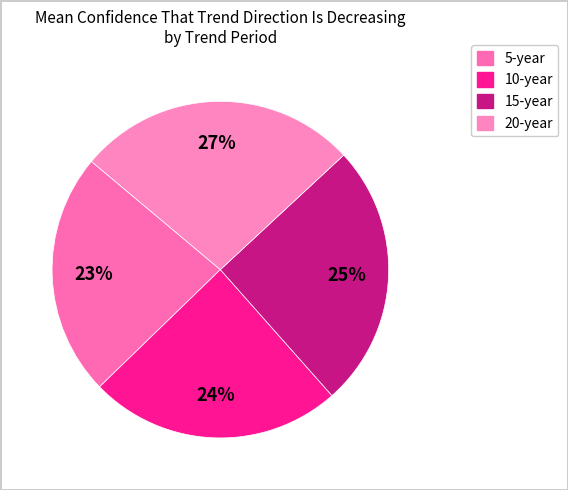

Count the number of slices in the pie.

4